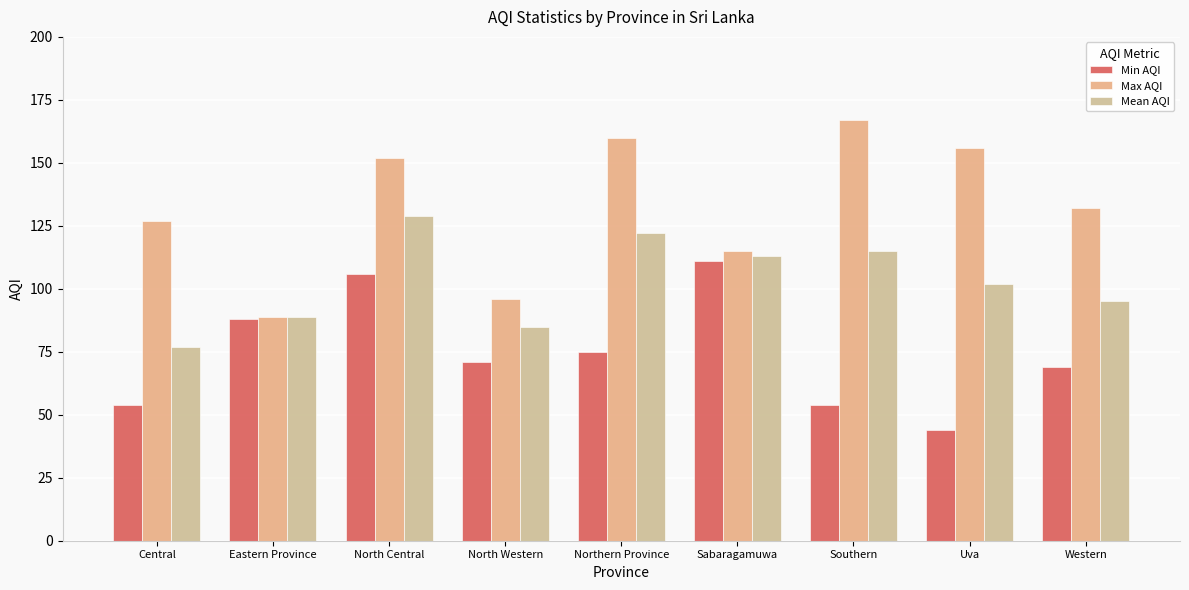

What is the label of the 8th bar from the left?

Uva